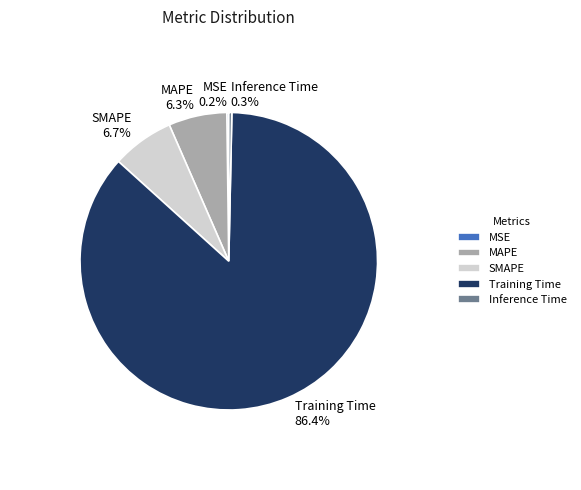

To the nearest percent, what is the difference between the Training Time and MAPE slice percentages?

80%